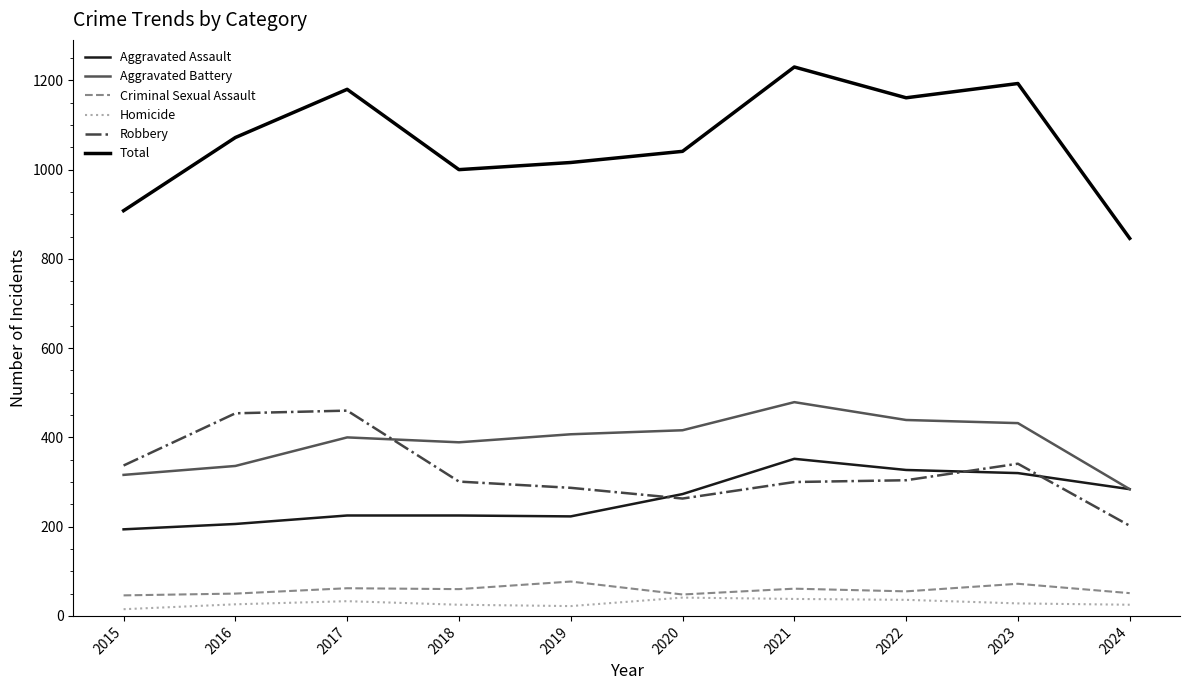

The value of Homicide at 2022 is 36. True or false?

True